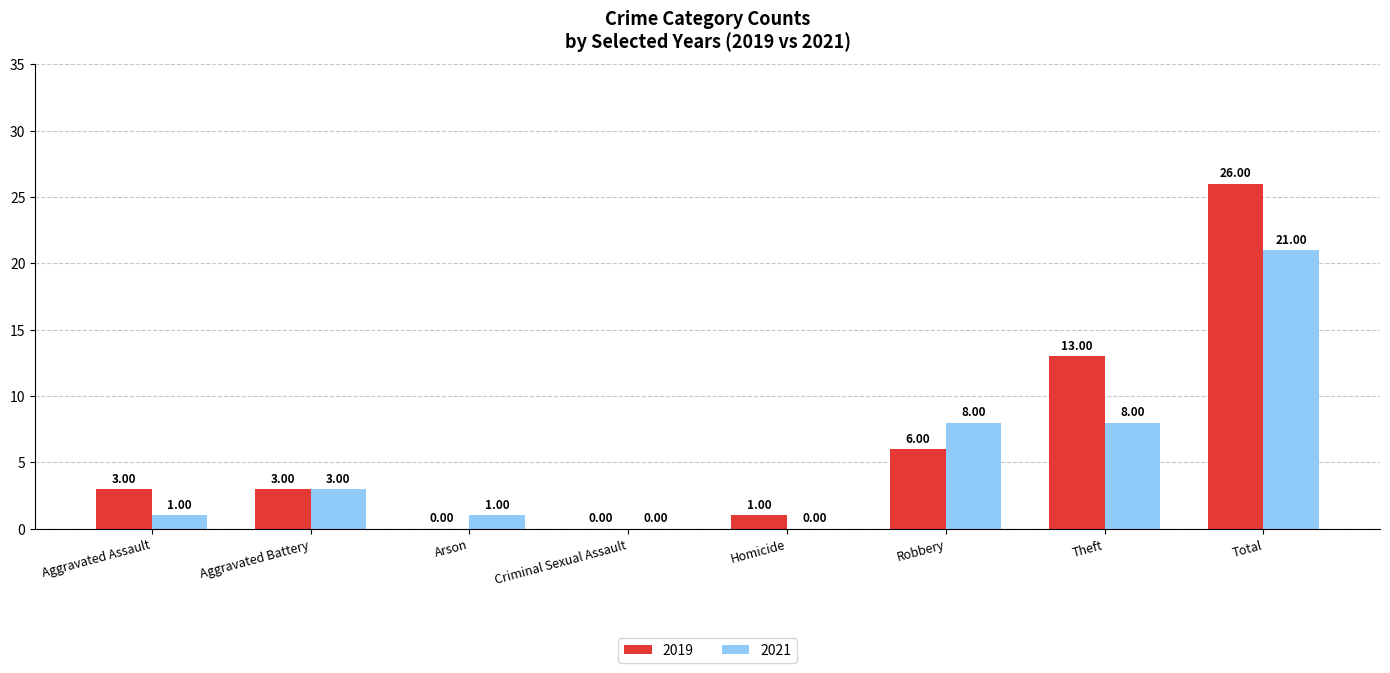

Which series has the largest total across all categories?

2019